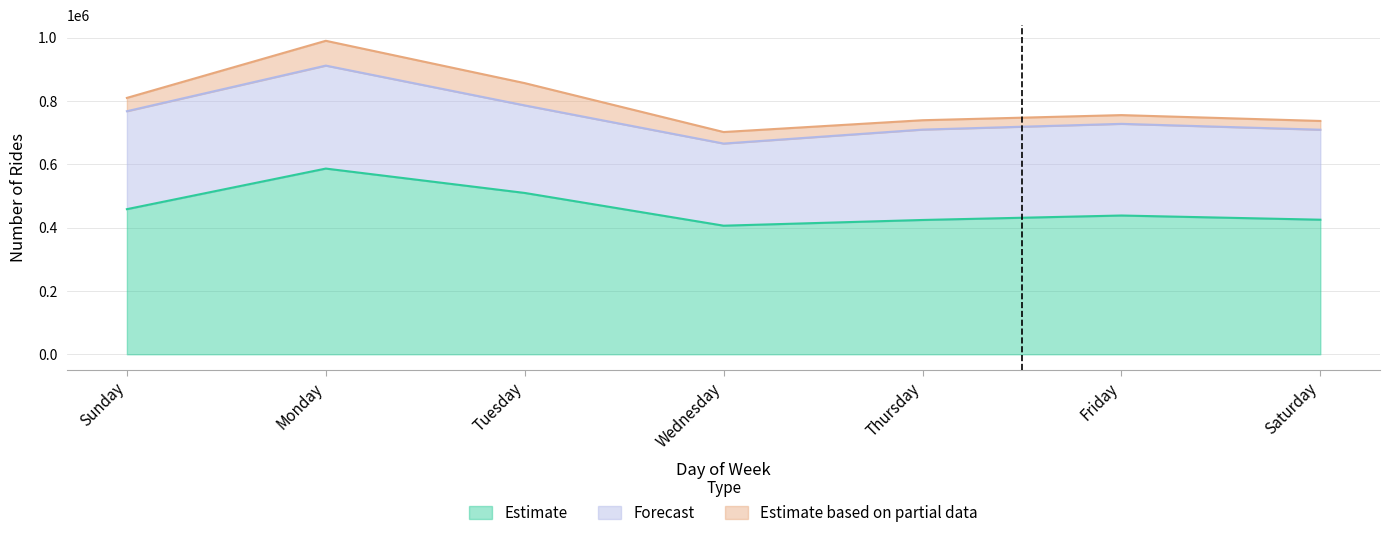

What is the total value across all series at Wednesday?

702521